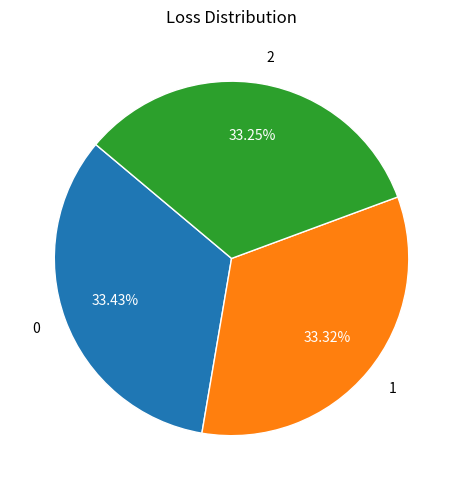

What percentage is NOT represented by 1?

66.7%